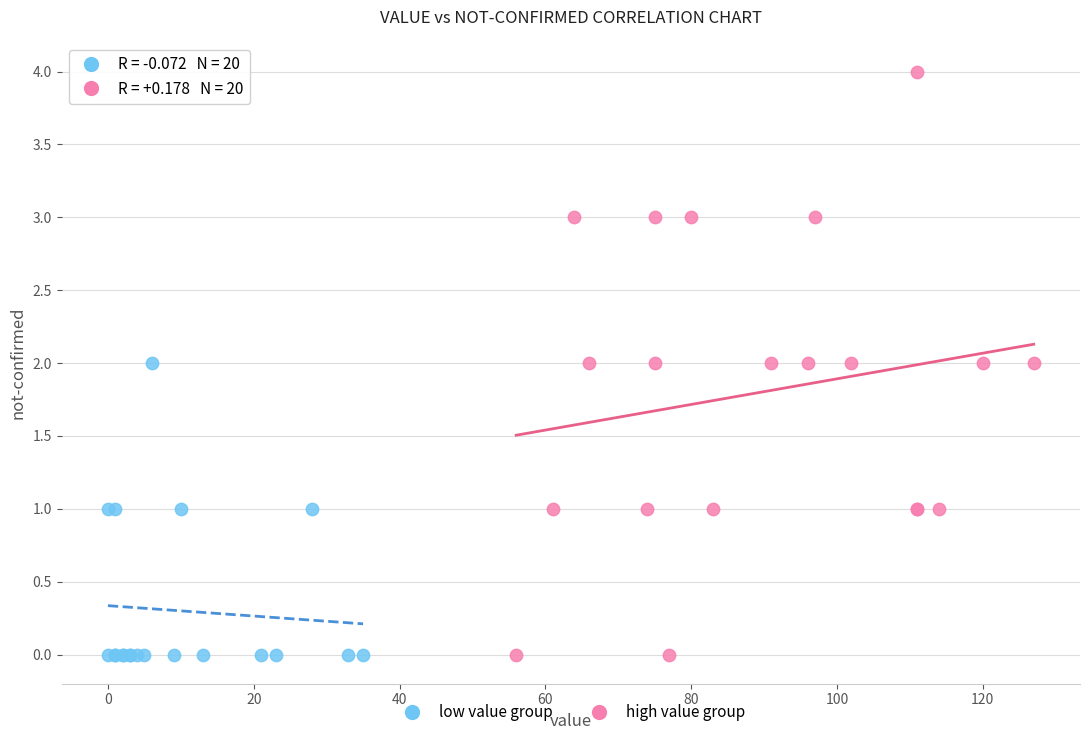

Which series has the largest Y range (max minus min)?

high value group